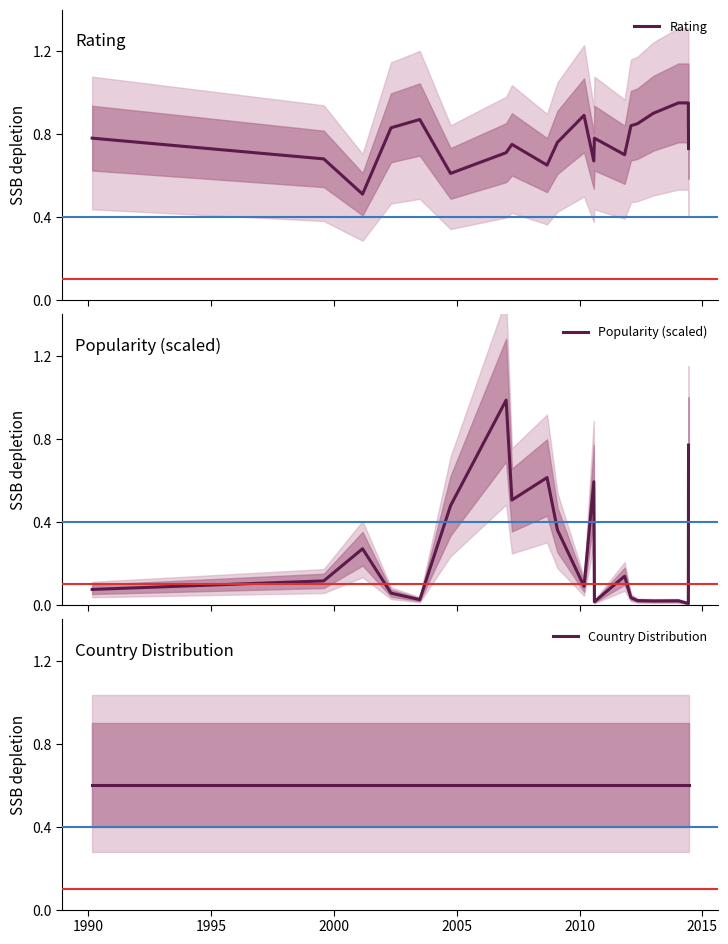

What is the maximum value for Popularity (scaled)?

1.0